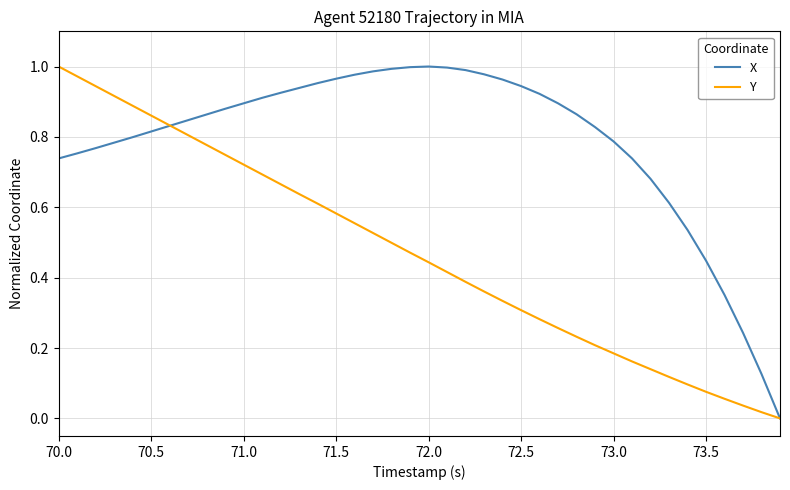

Which series has the largest total across all categories?

X